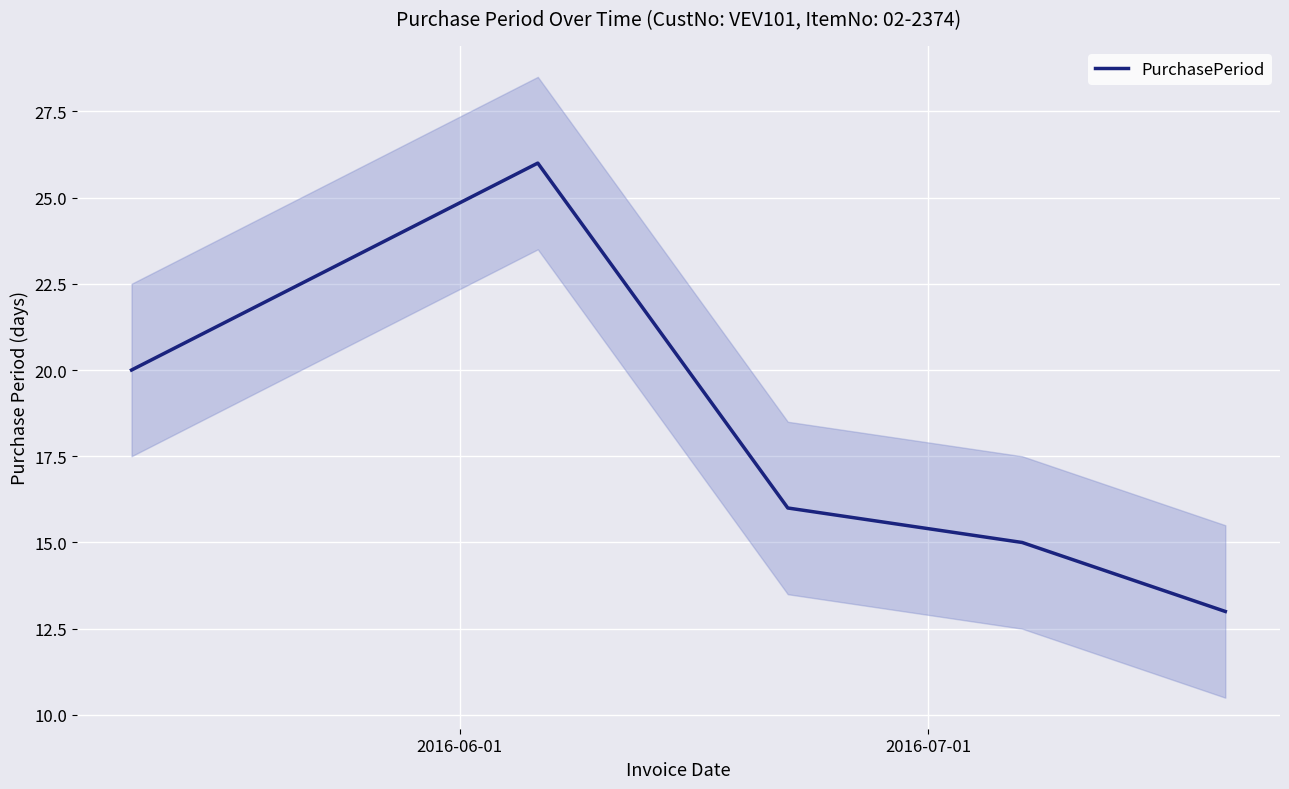

What is the minimum value for PurchasePeriod?

13